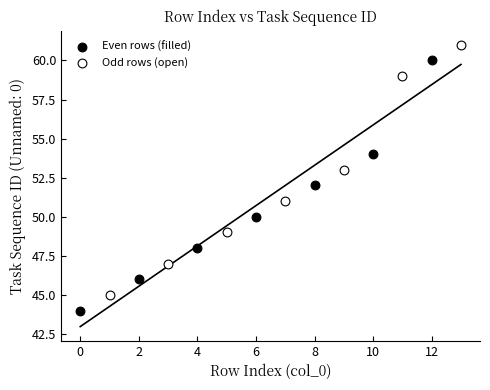

Which series contains the highest Y value?

Odd rows (open)